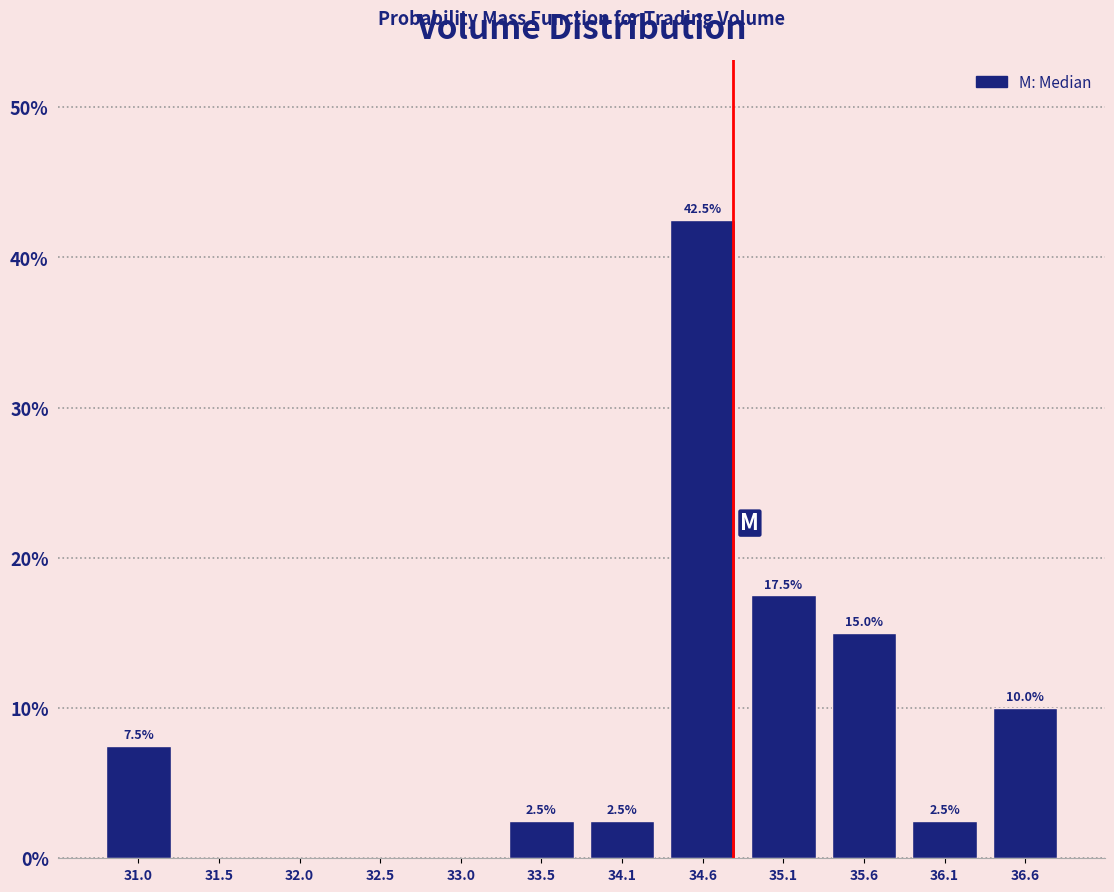

Over which range of the x-axis is the bar tallest?

34.3 to 34.8